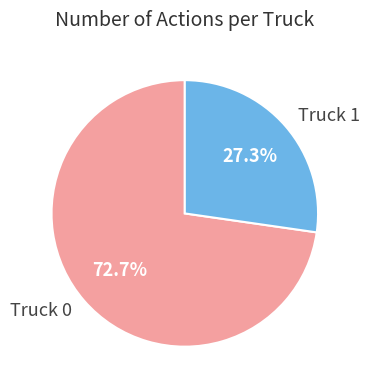

To the nearest percent, what is the average slice percentage?

50%